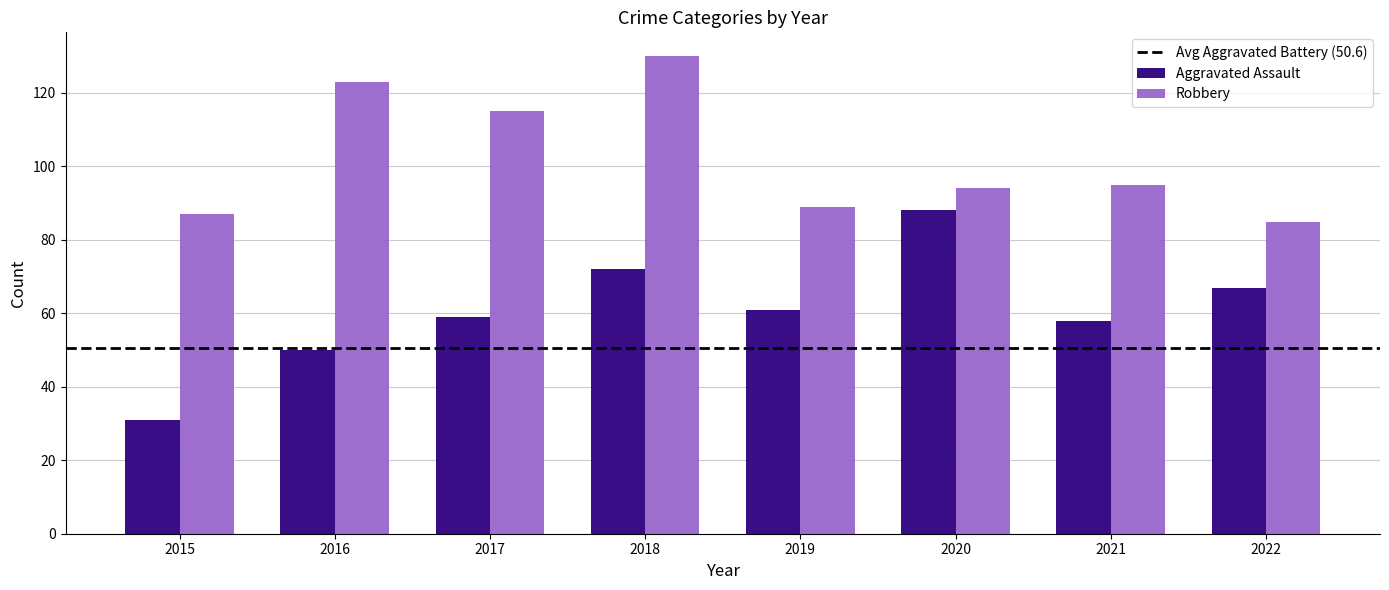

At which label does Robbery first exceed 95?

2016